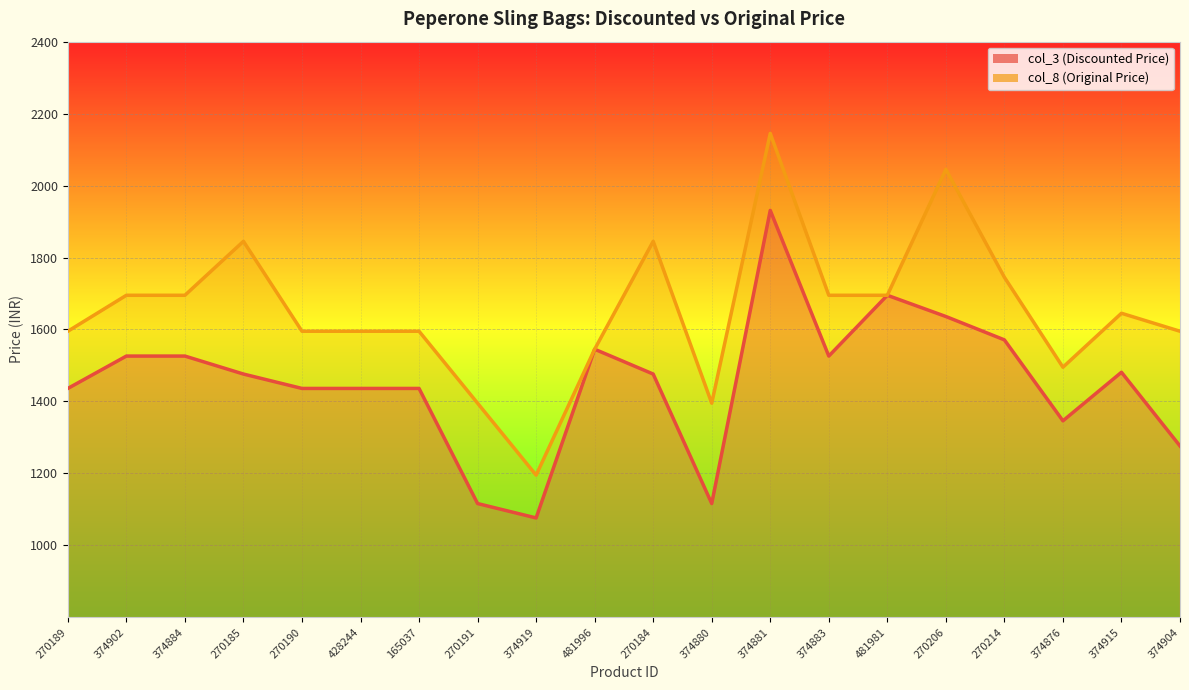

Read the col_8 value at 374904, to the nearest 100.

1600